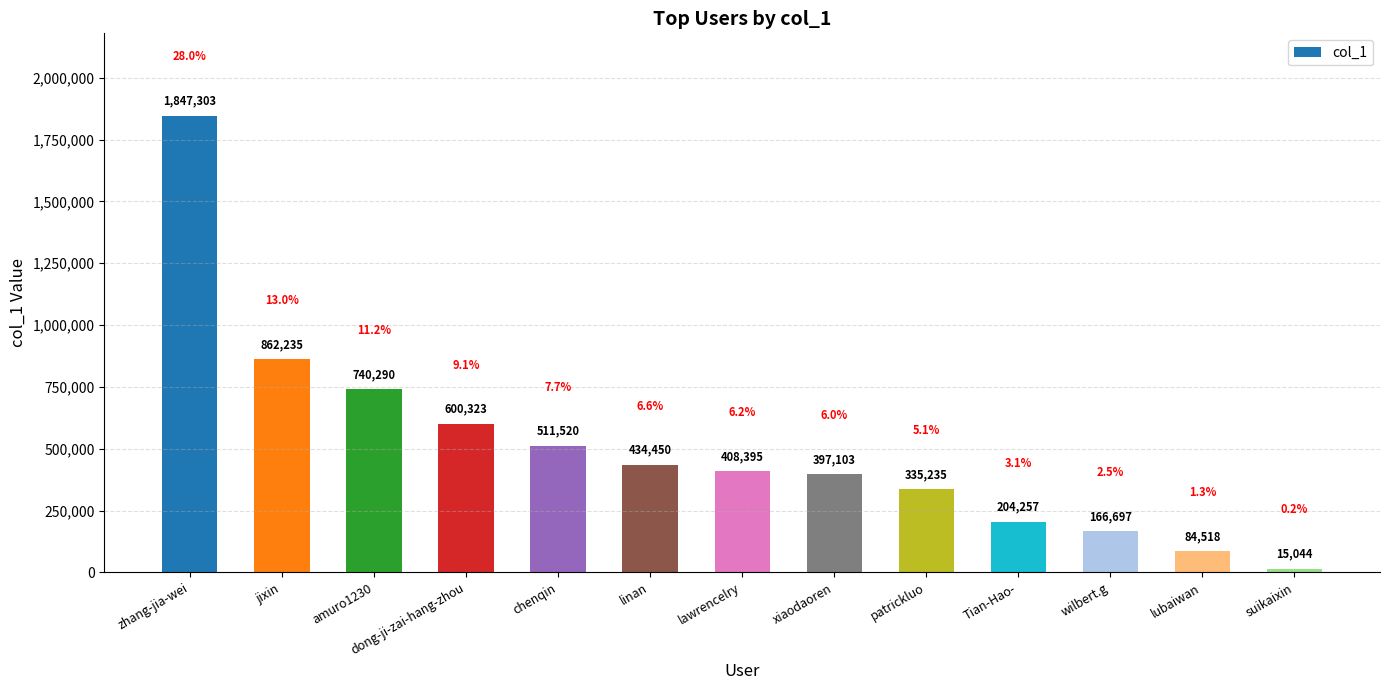

True or false: the data shows 600323 at dong-ji-zai-hang-zhou.

True